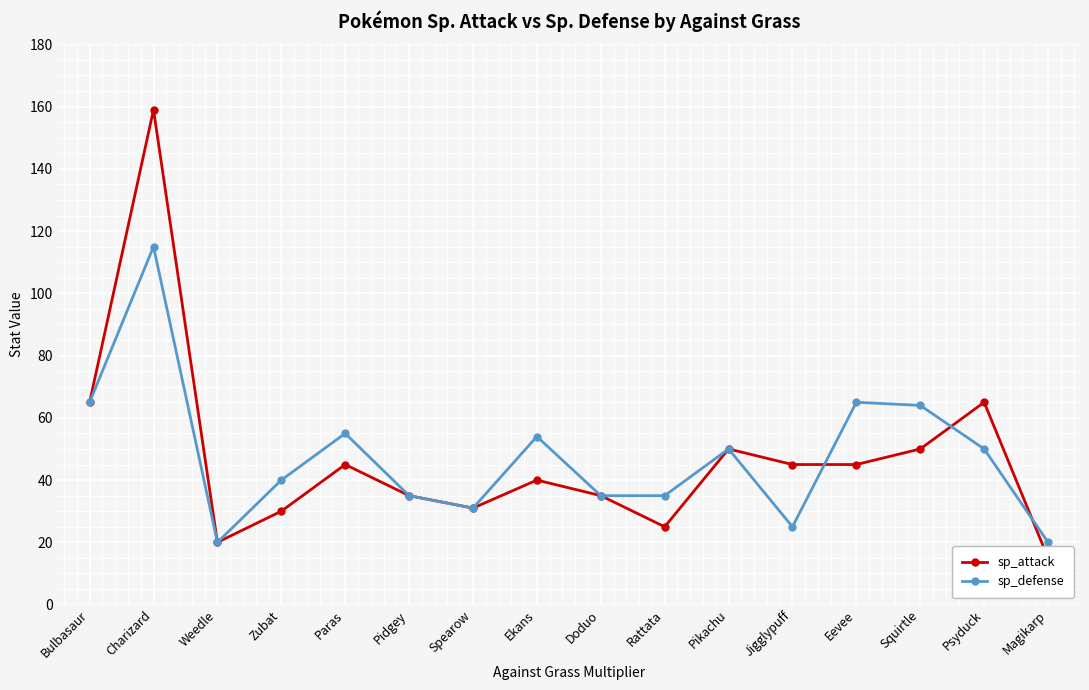

At which category does sp_defense reach its first local peak?

Charizard